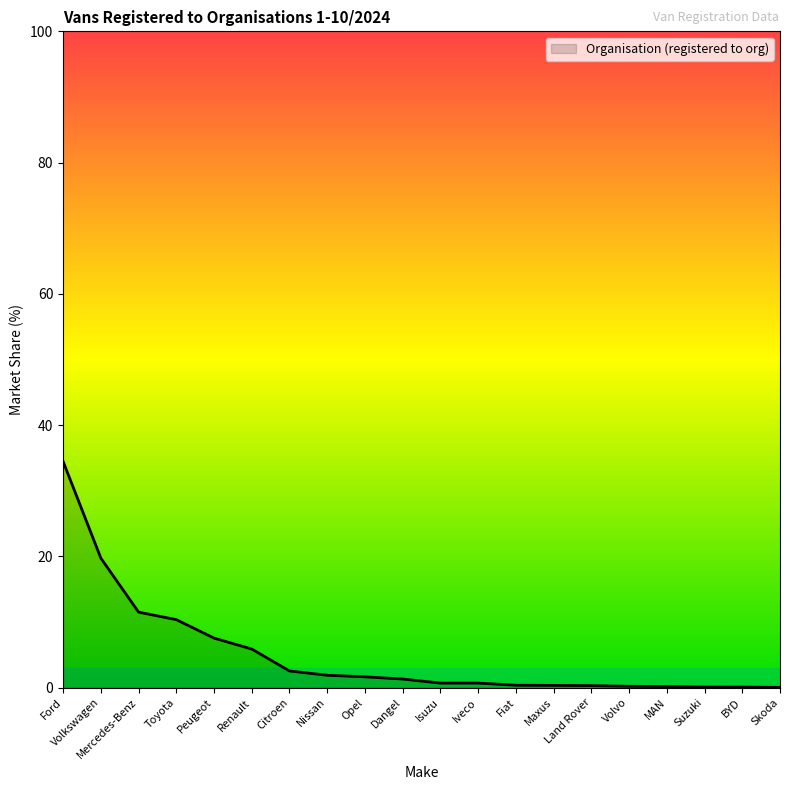

How many distinct data groups are displayed?

1